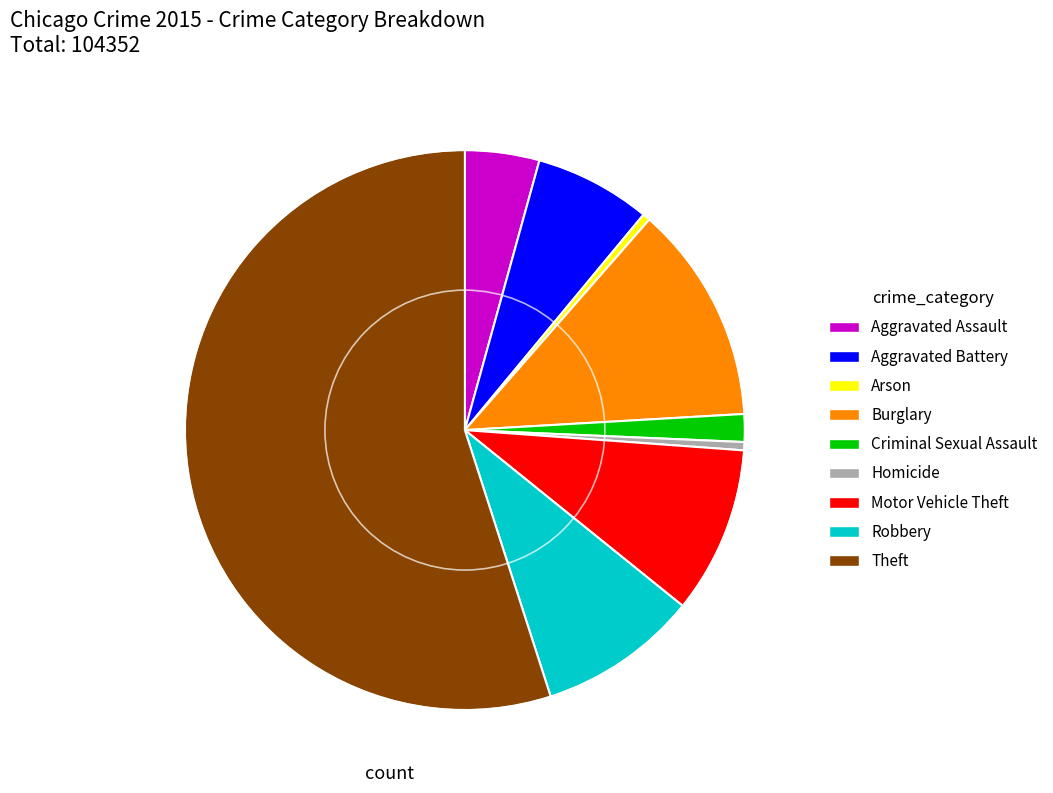

Which has a higher value, Burglary or Homicide?

Burglary